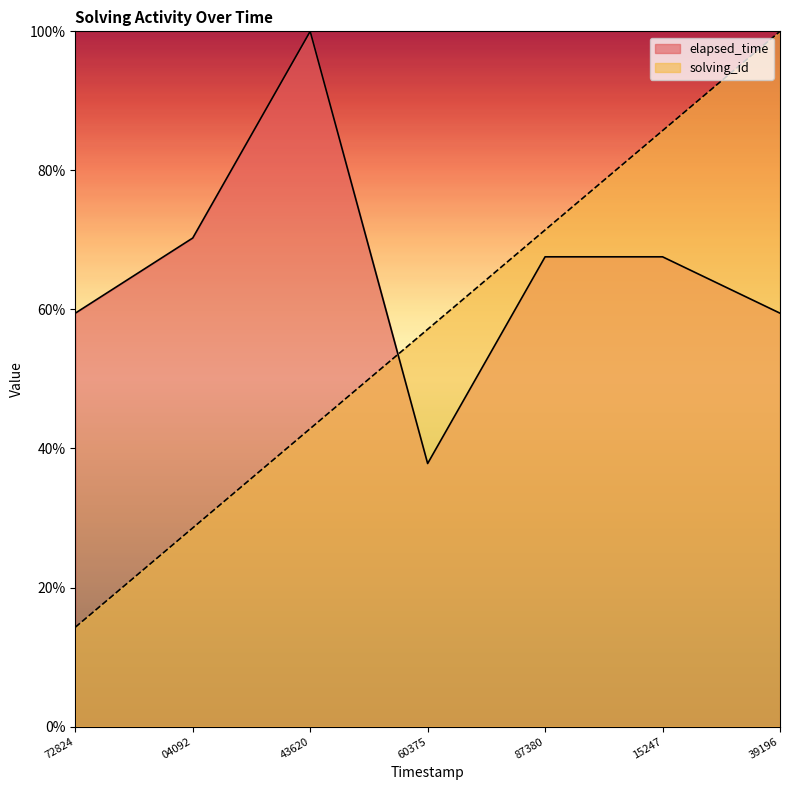

What is the approximate value of elapsed_time at 04092?

70.3